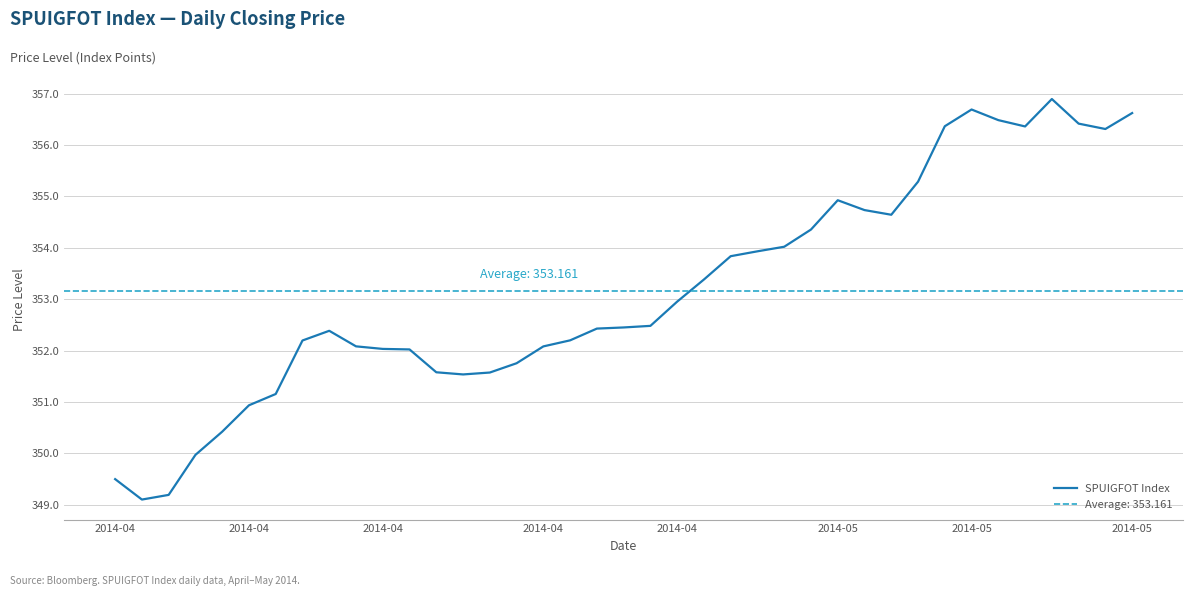

True or false: the data shows 216.7 at 22.

False